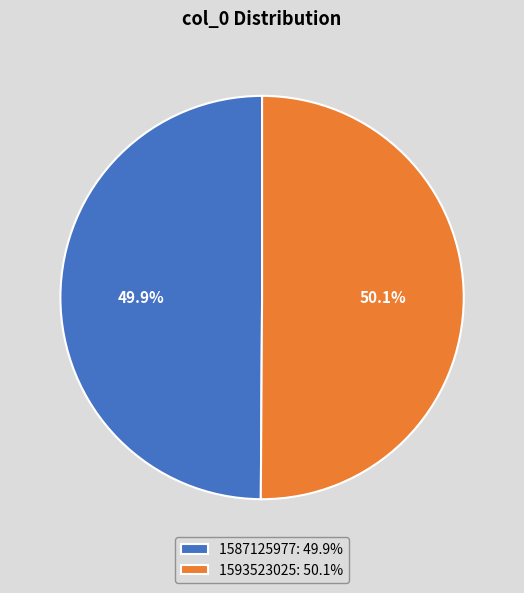

What portion of the pie excludes 1587125977: 49.9%?

50.1%